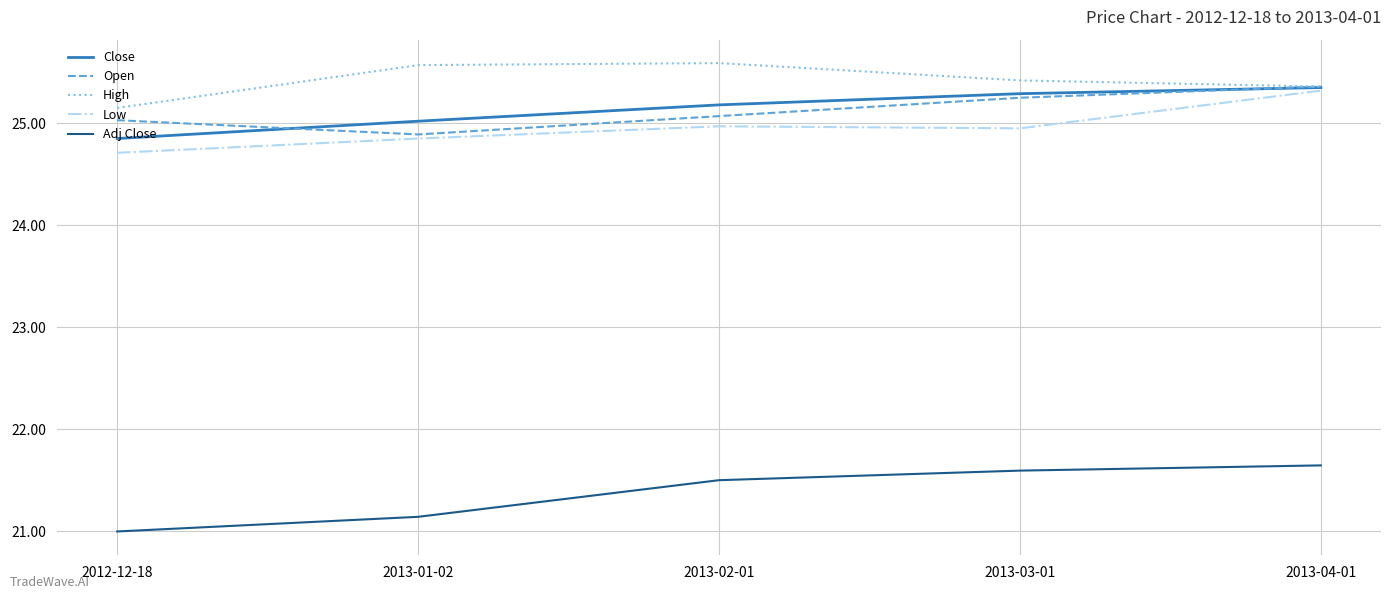

How many distinct data groups are displayed?

5